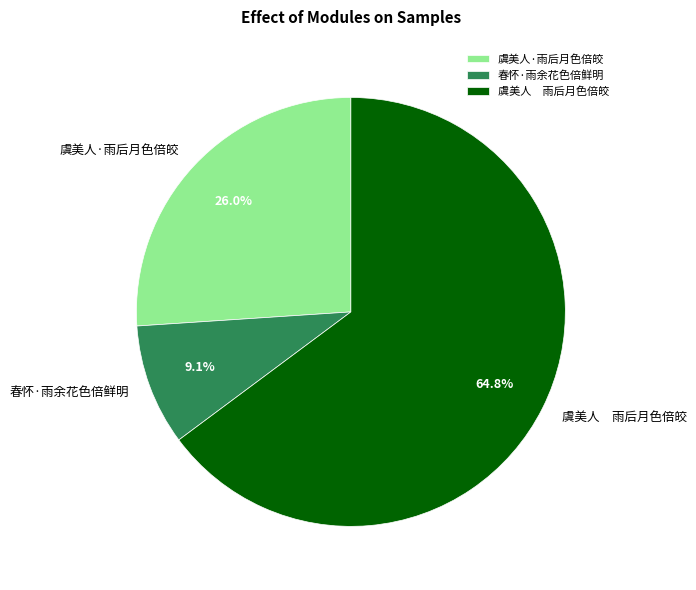

Does 虞美人·雨后月色倍皎 represent more than half of the total?

No